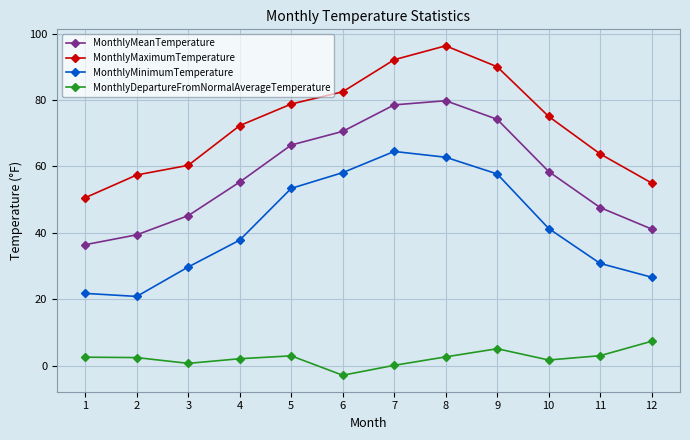

At which category is the sum across all series the highest?

8